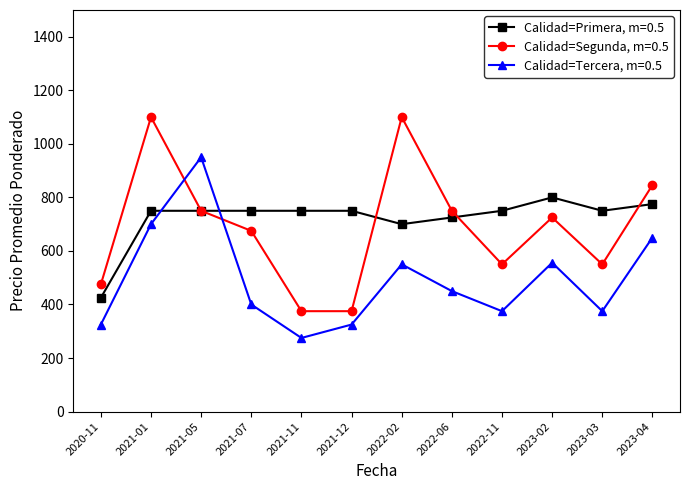

What is the total value across all series at 2023-03?

1675